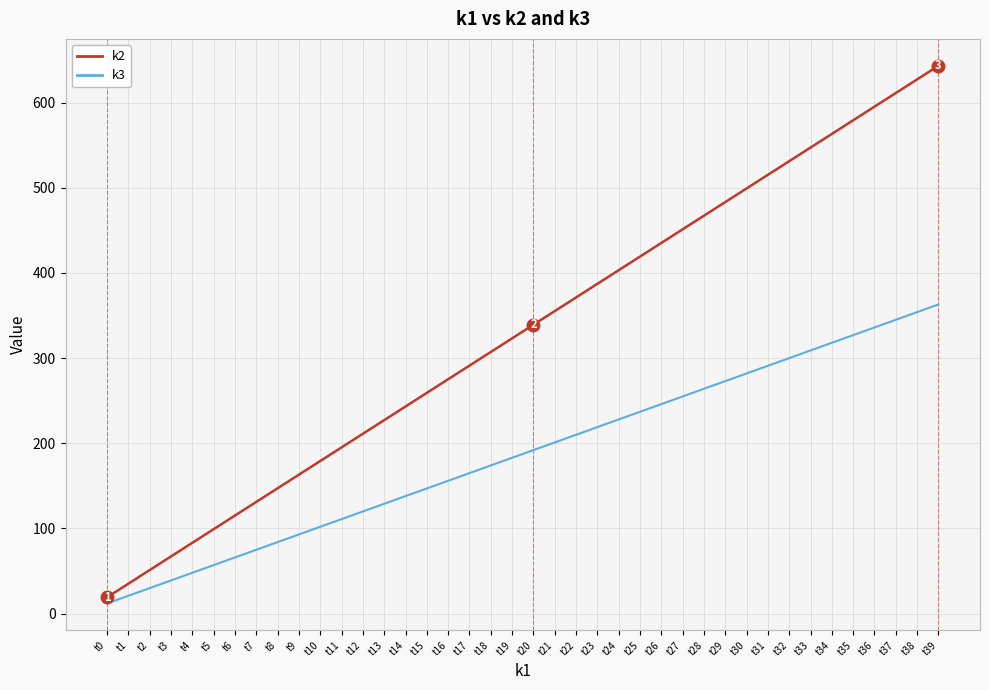

Which category has the lowest value in the k2 series?

t0